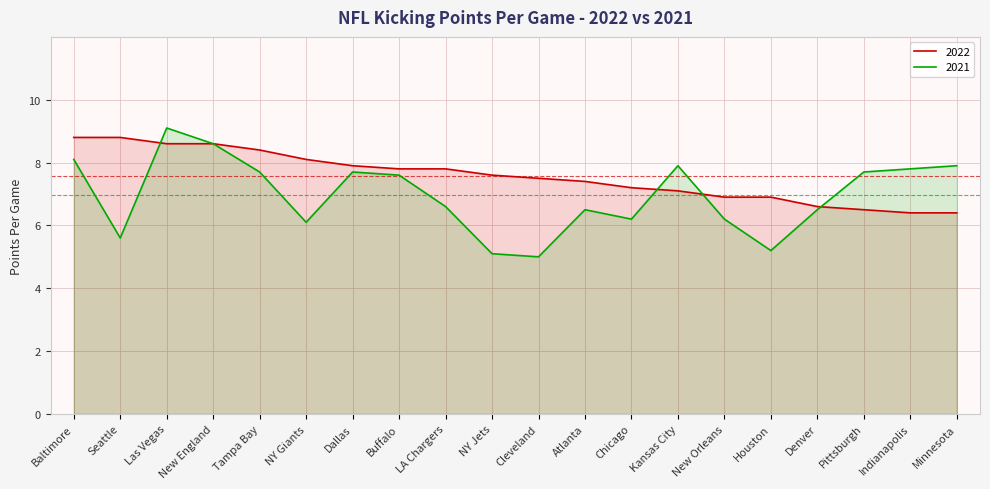

Which series has the largest range (max minus min)?

2021